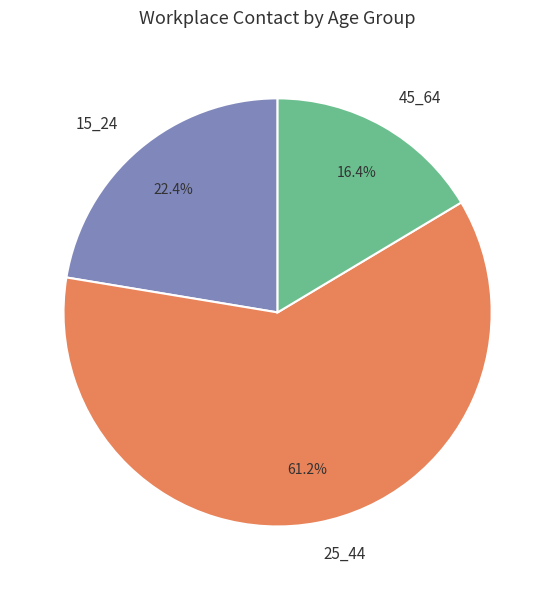

Rank the categories by value from lowest to highest.

45_64, 15_24, 25_44